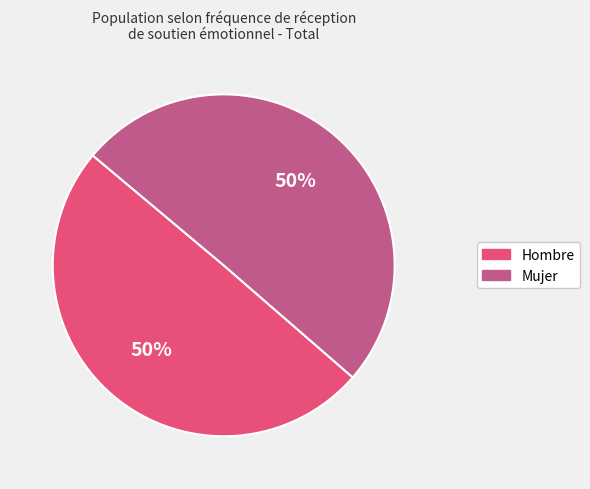

To the nearest percent, what portion does Mujer represent?

50%